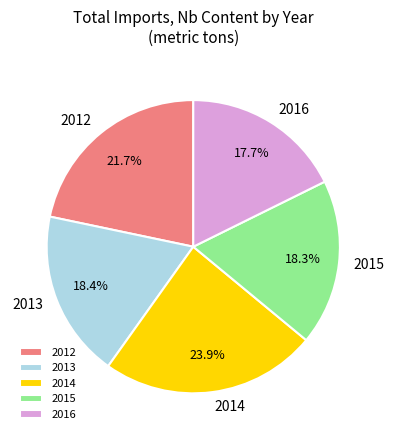

How many slices are in this pie chart?

5